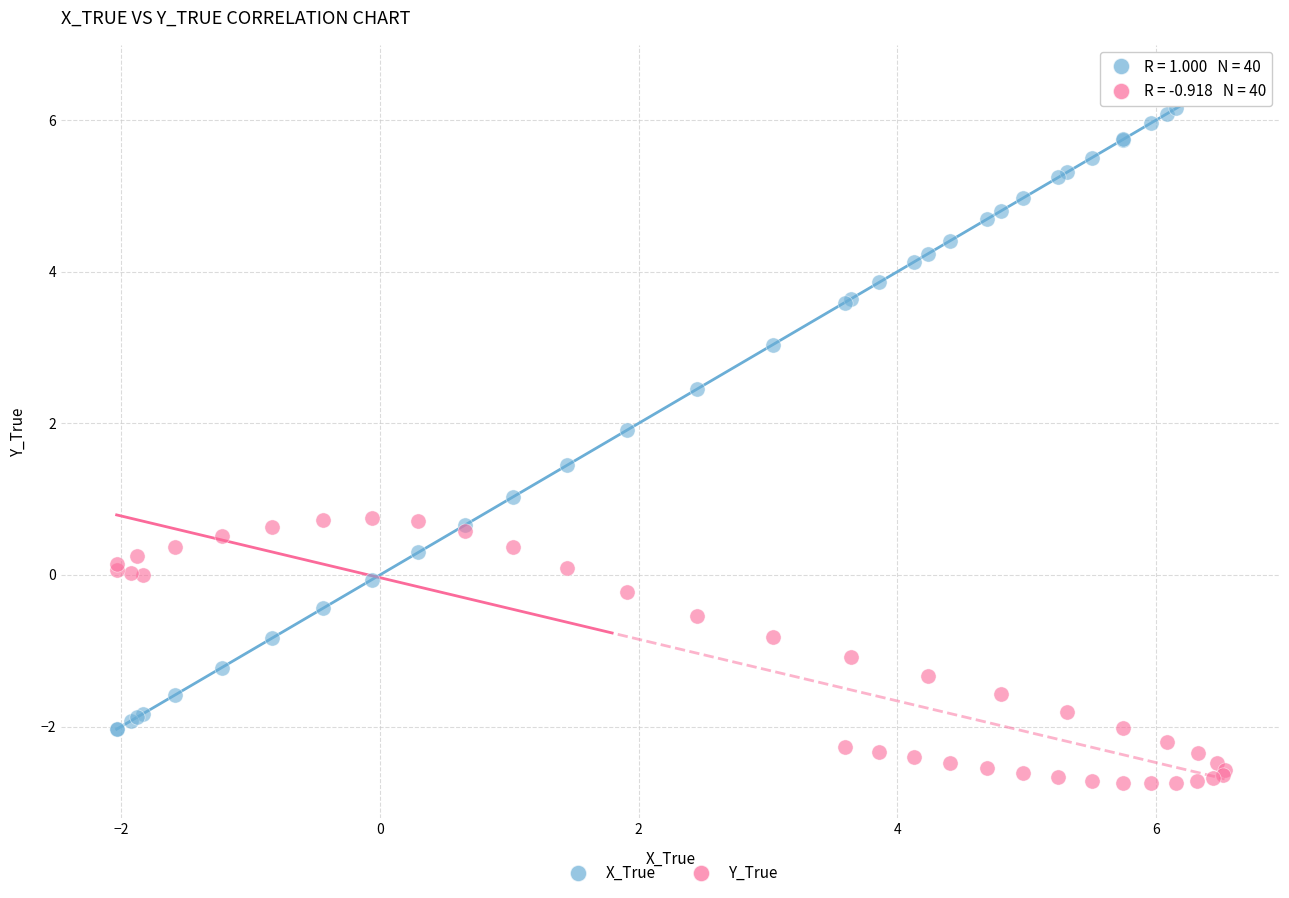

Which series contains the highest Y value?

X_True